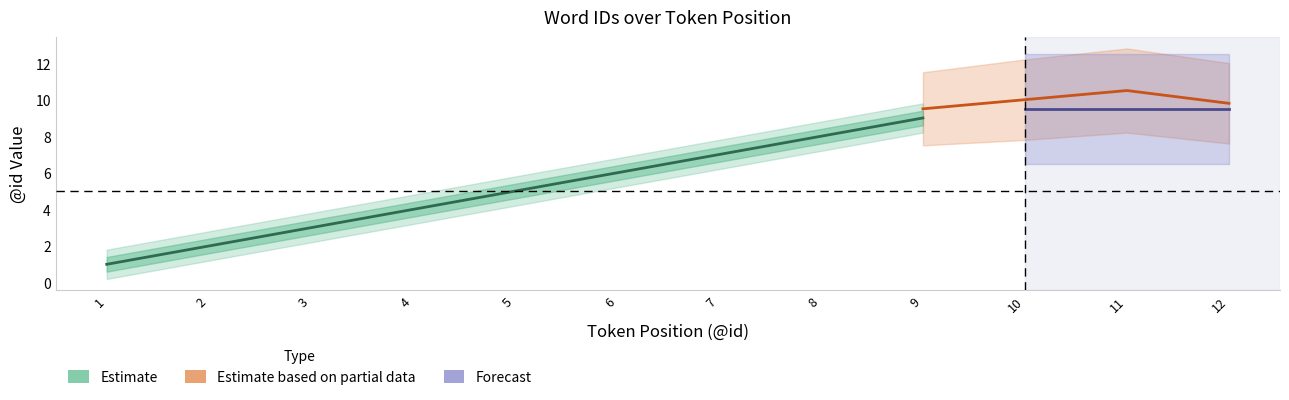

At which category does the chart reach its minimum across all series?

1